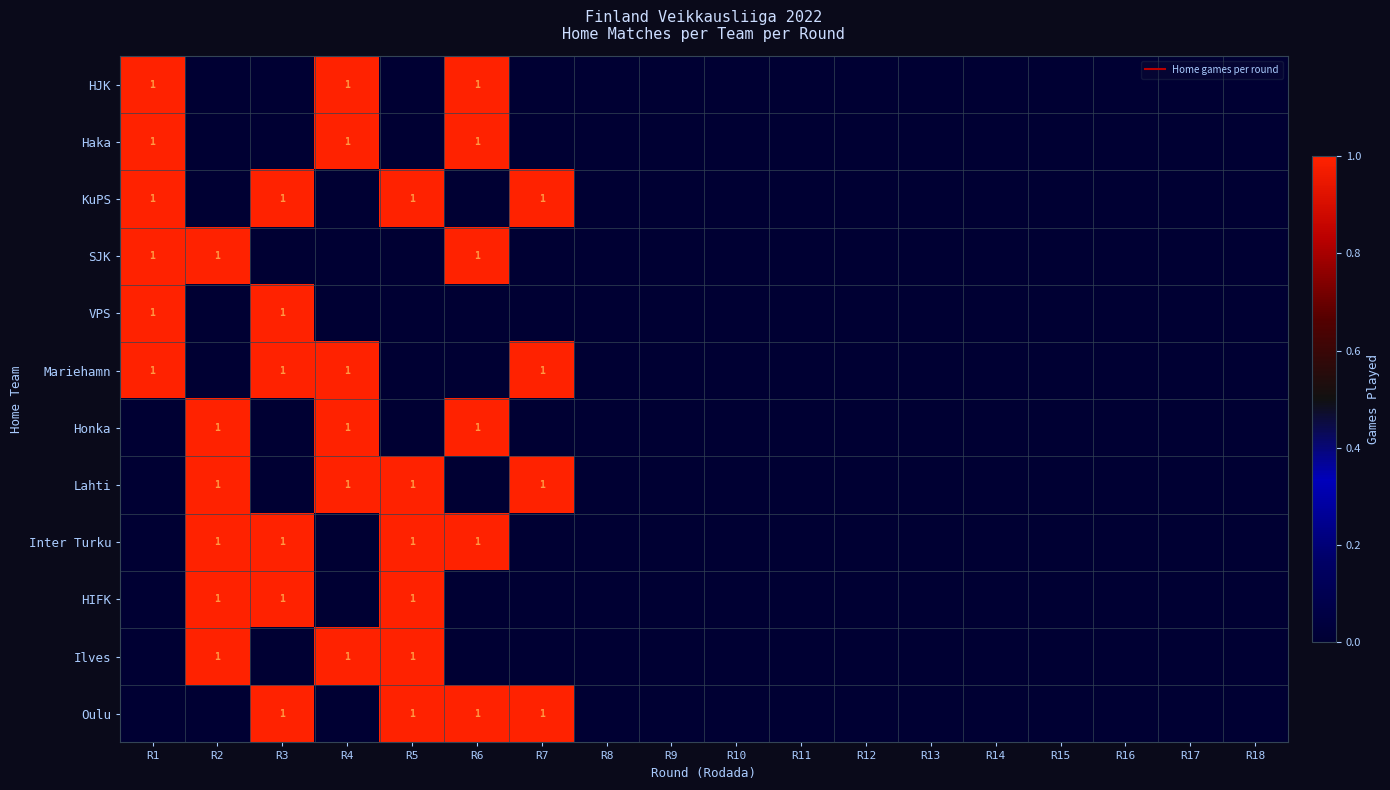

Which has a higher value, R1 or R14?

R1